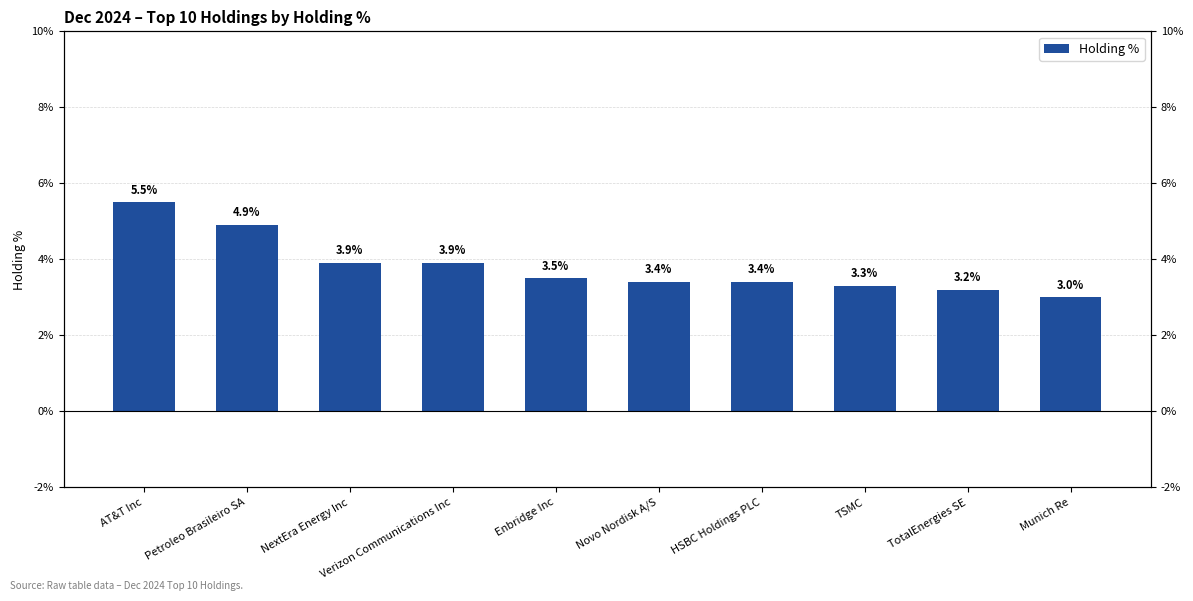

Which has a higher value, HSBC Holdings PLC or NextEra Energy Inc?

NextEra Energy Inc